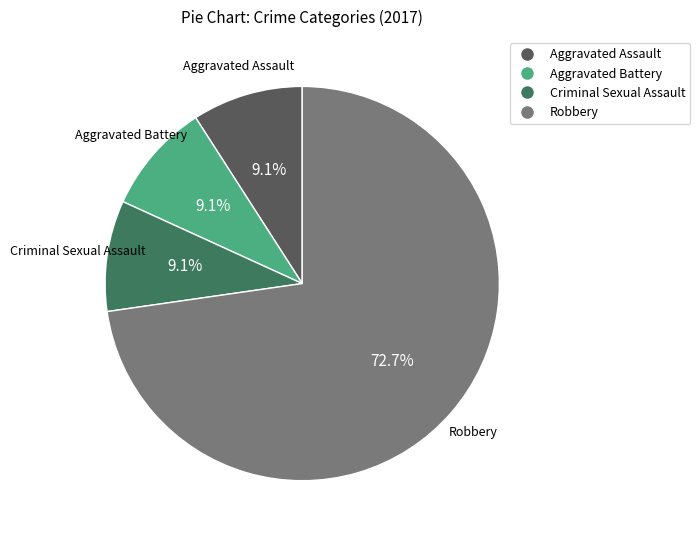

To the nearest percent, what is the average slice percentage?

25%